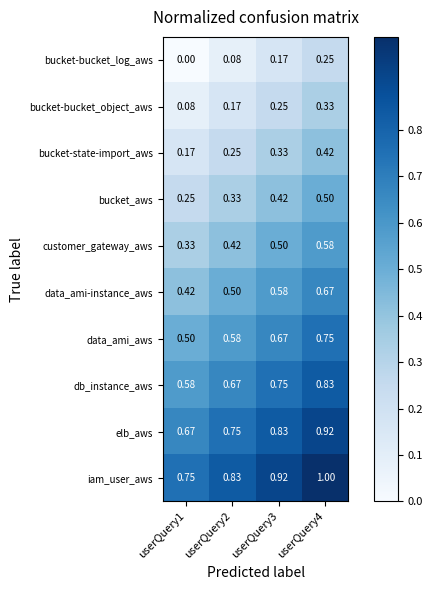

Which series has the largest total across all categories?

iam_user_aws